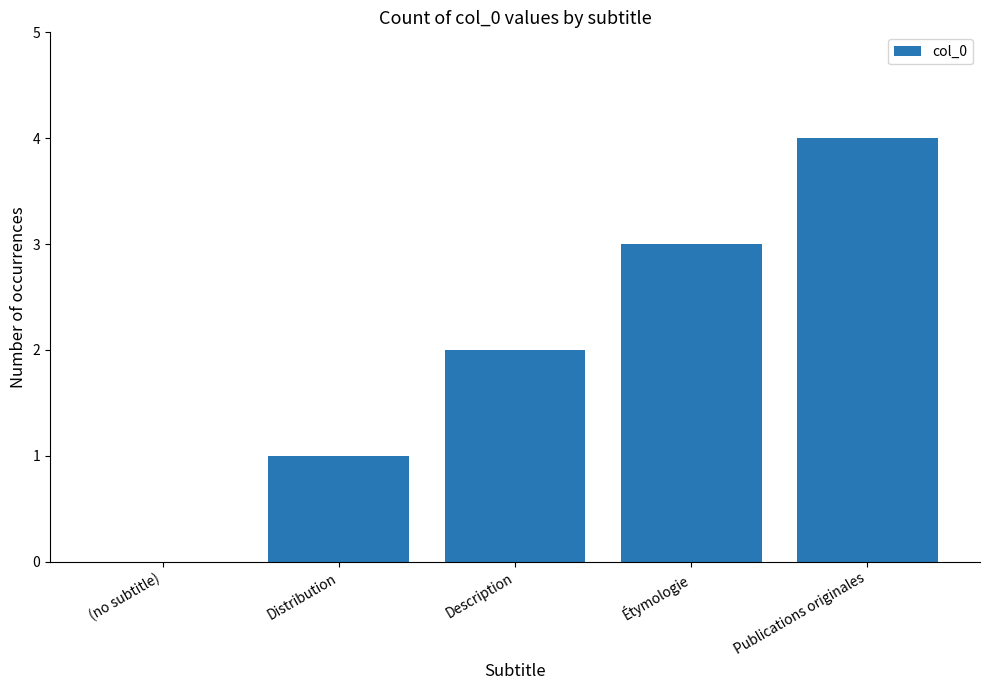

What is the greatest value displayed?

4